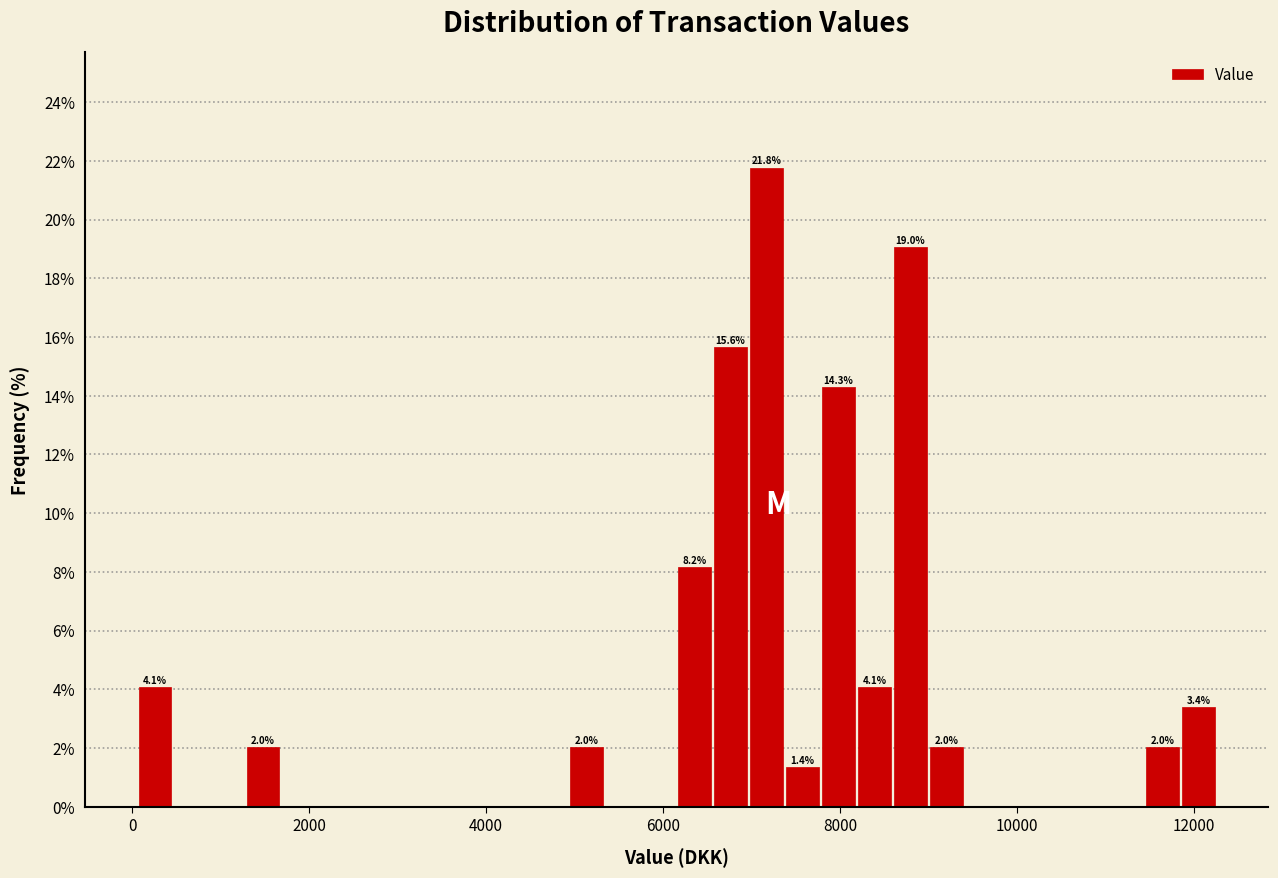

Read against the x-axis, roughly where is the centre of the tallest bar?

7200